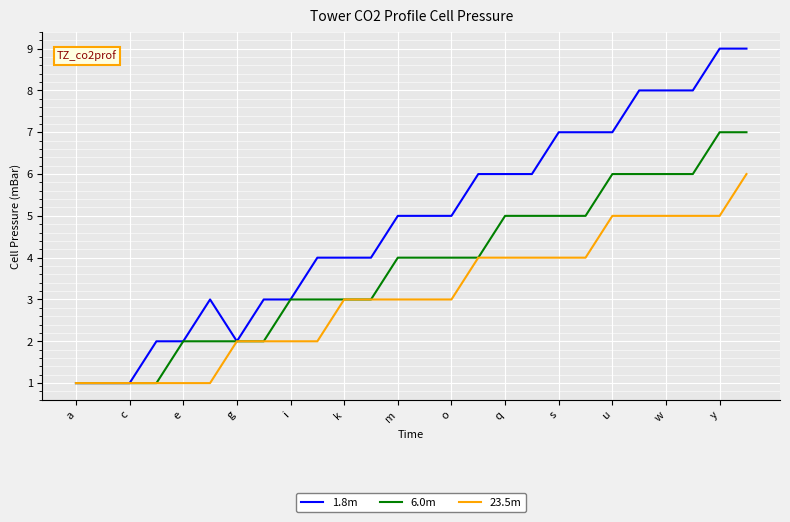

List the series in order of their peak value, highest first.

1.8m, 6.0m, 23.5m